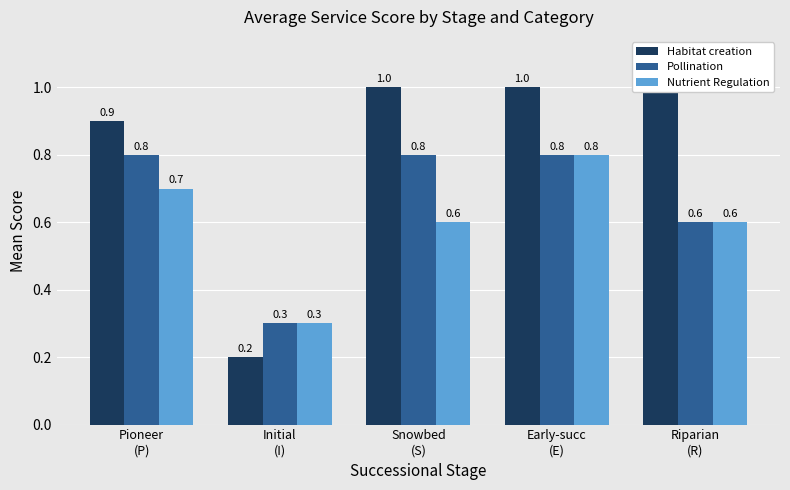

Which series has the largest total across all categories?

Habitat creation